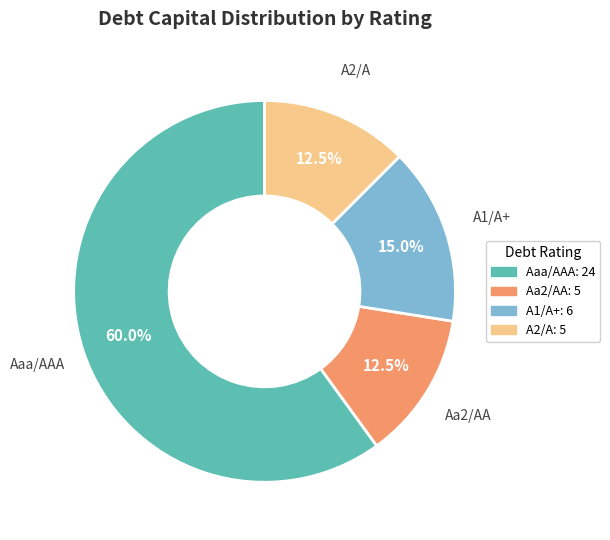

Which category has the biggest portion of the pie?

Aaa/AAA